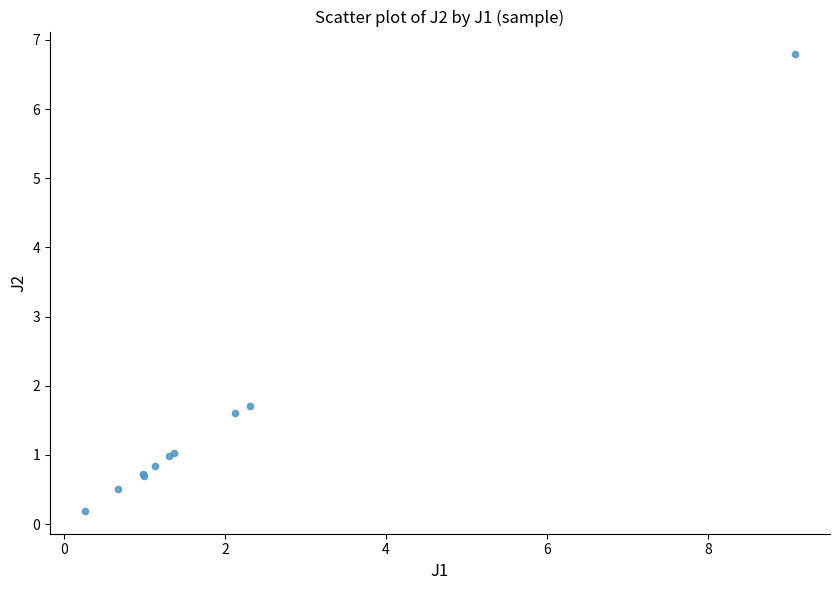

What Y value in the scatter plot is closest to 3?

1.7